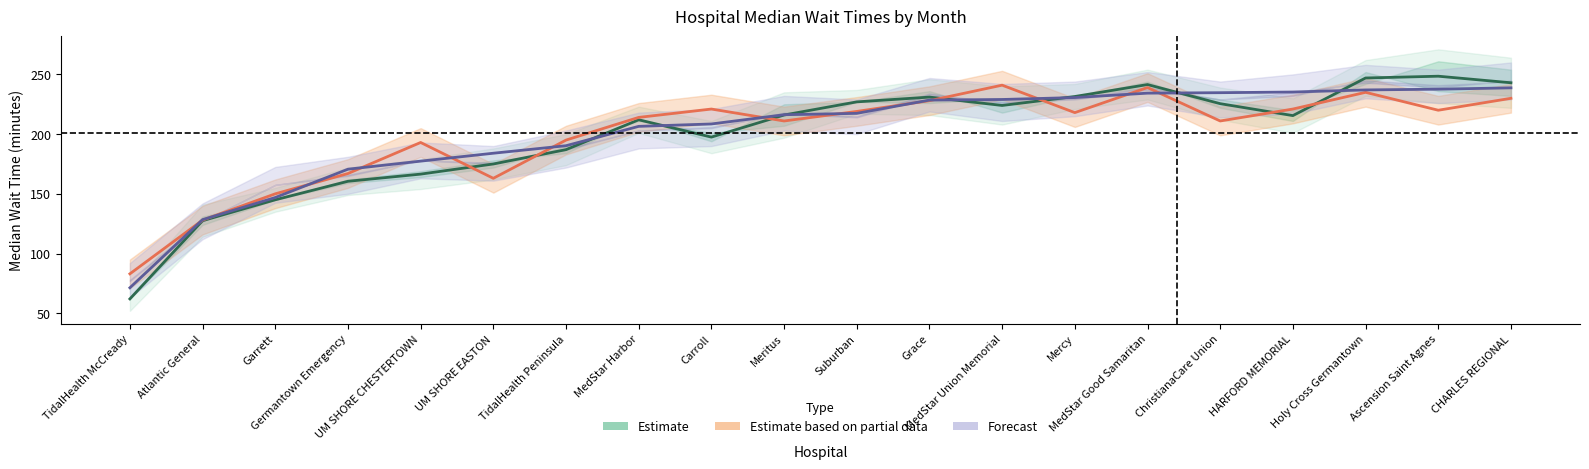

Rank the categories by Avg Median (Forecast center) value from highest to lowest.

CHARLES REGIONAL, Ascension Saint Agnes, Holy Cross Germantown, HARFORD MEMORIAL, ChristianaCare Union, MedStar Good Samaritan, Mercy, MedStar Union Memorial, Grace, Suburban, Meritus, Carroll, MedStar Harbor, TidalHealth Peninsula, UM SHORE EASTON, UM SHORE CHESTERTOWN, Germantown Emergency, Garrett, Atlantic General, TidalHealth McCready